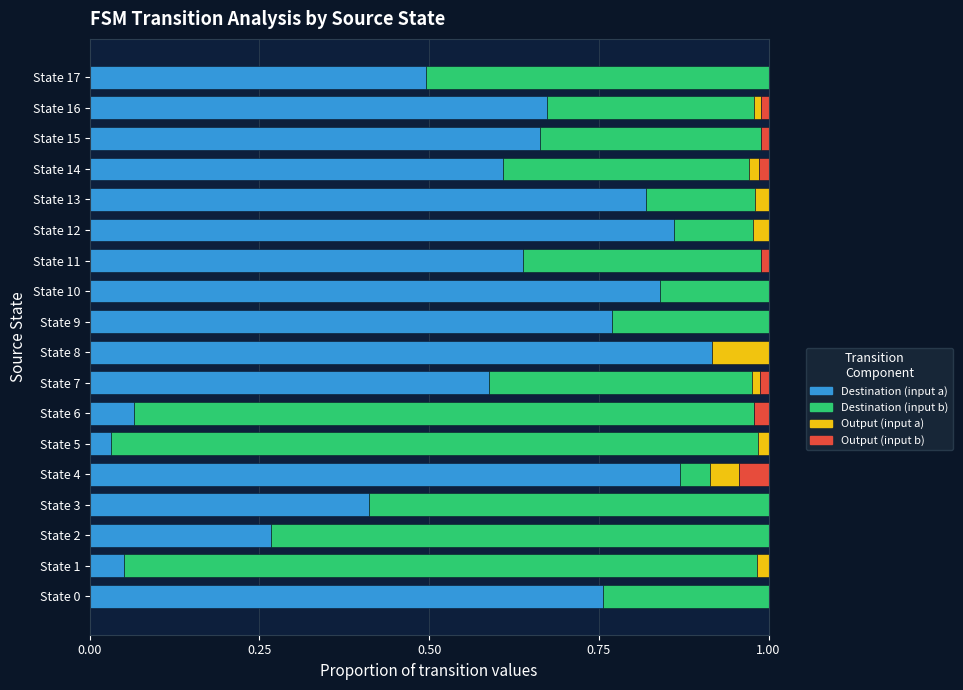

Is it true that Destination (input a) equals 0.6 at State 11?

True